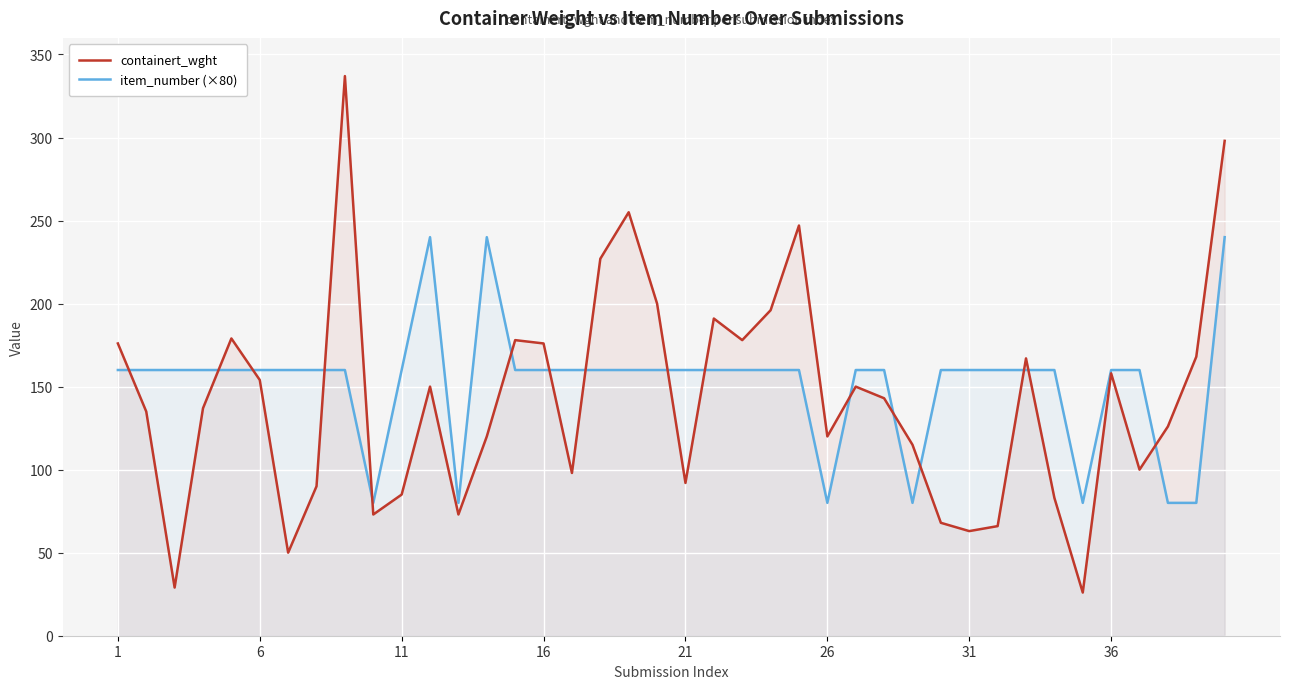

Is the value of containert_wght at 11 greater than the value of item_number (×80) at 21?

No